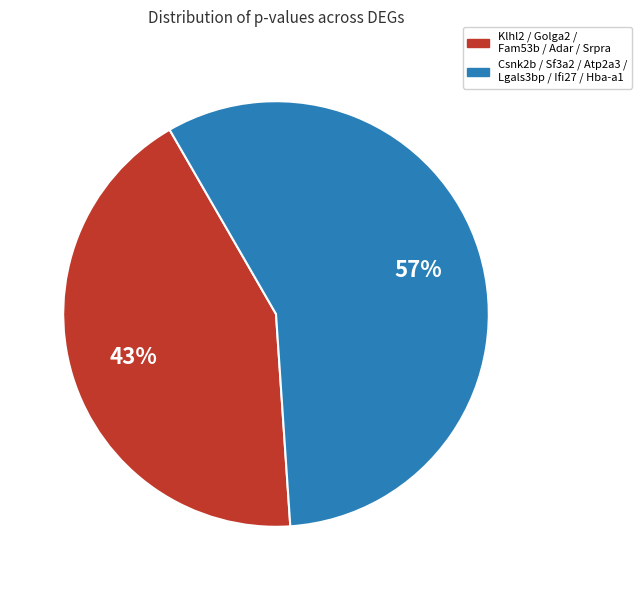

To the nearest percent, what is the average slice percentage?

50%